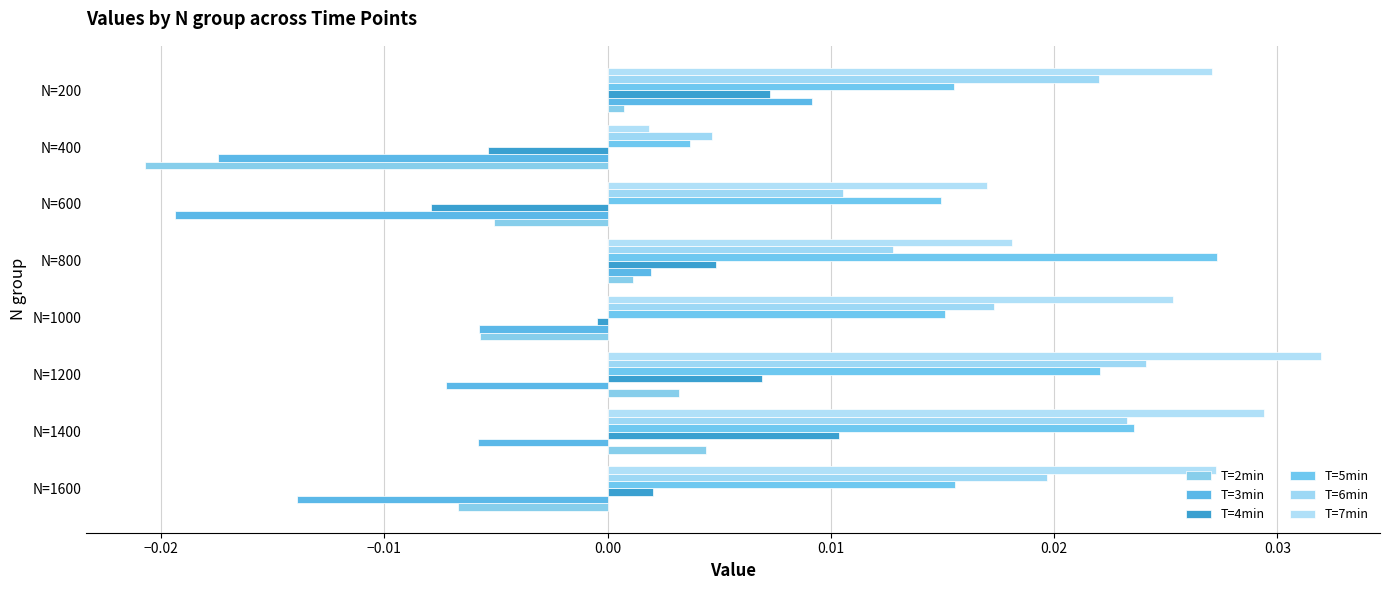

Which series has the largest total across all categories?

T=7min